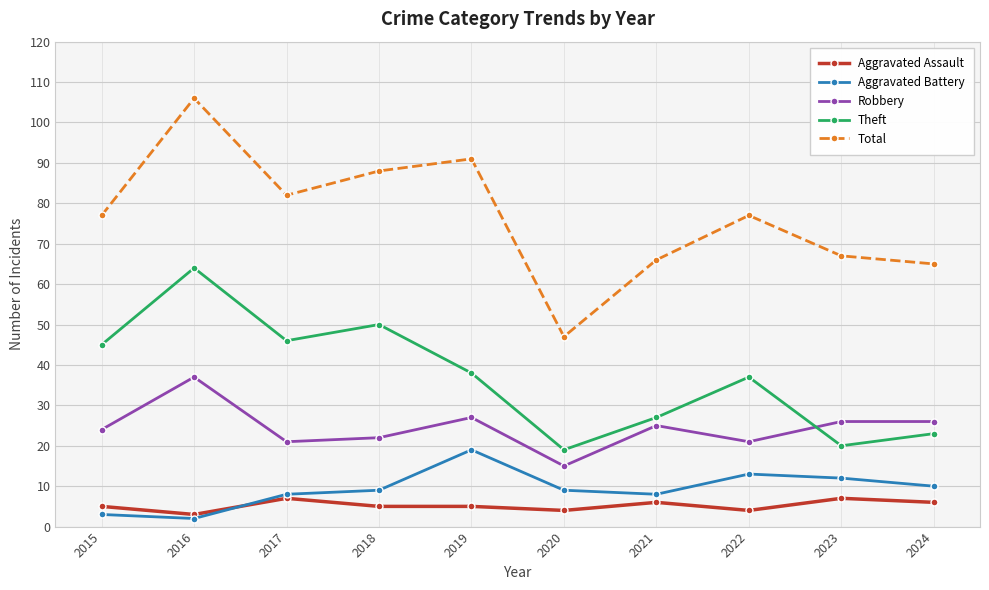

What is the sum of the Aggravated Battery values at 2023 and 2017?

20